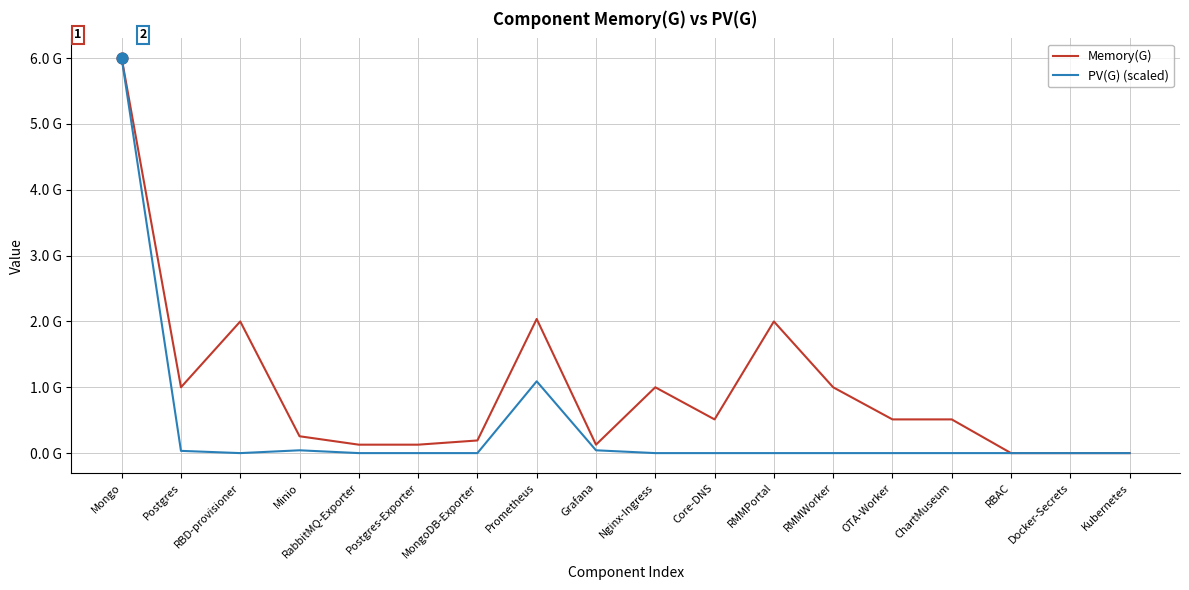

Is the value of PV(G) (scaled) at Kubernetes greater than the value of Memory(G) at Postgres?

No